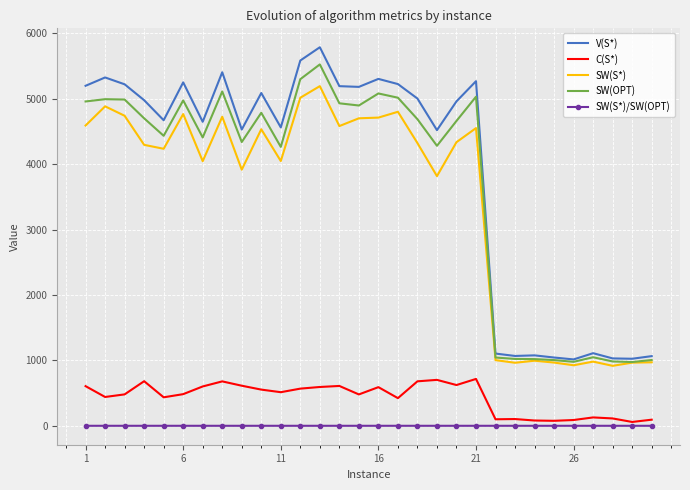

True or false: SW(S*)/SW(OPT) and SW(OPT) intersect in this chart.

False